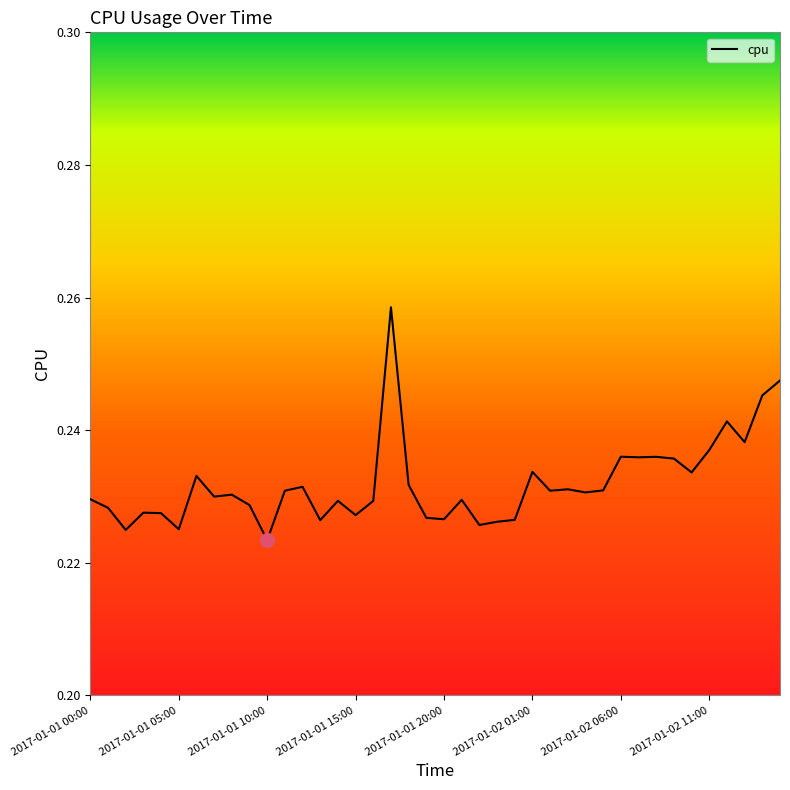

How many series are shown in this chart?

1